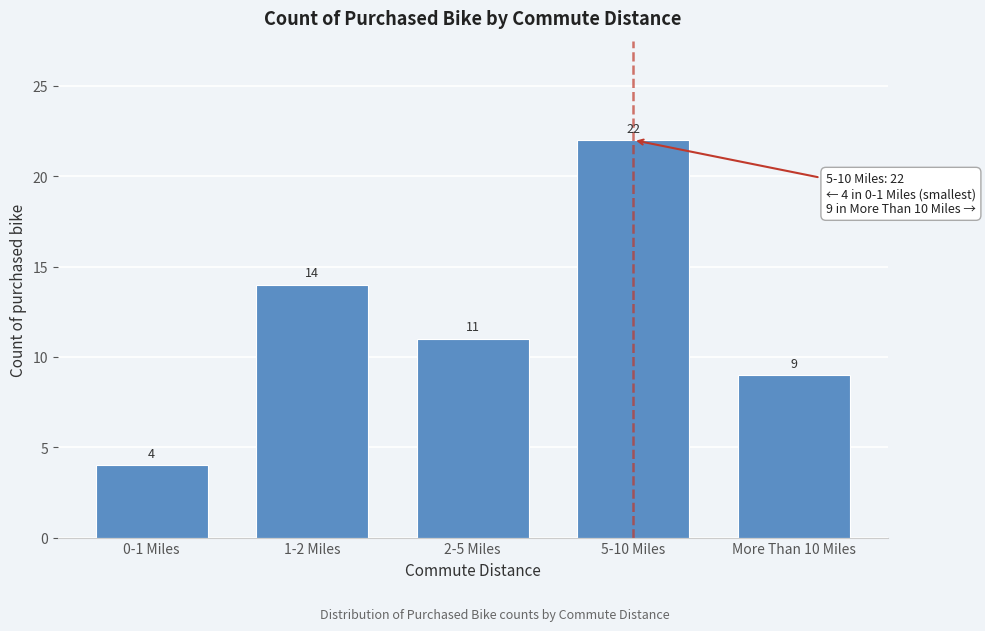

Reading left to right, extract all data points from this chart.

0-1 Miles=4	1-2 Miles=14	2-5 Miles=11	5-10 Miles=22	More Than 10 Miles=9